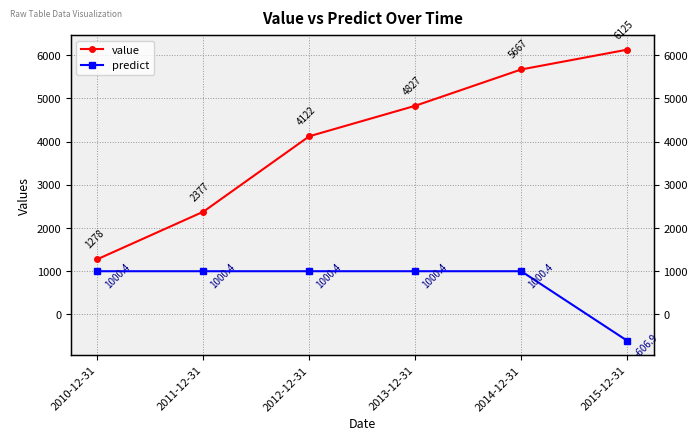

What is the difference between the maximum and minimum values in the value series?

4847.0